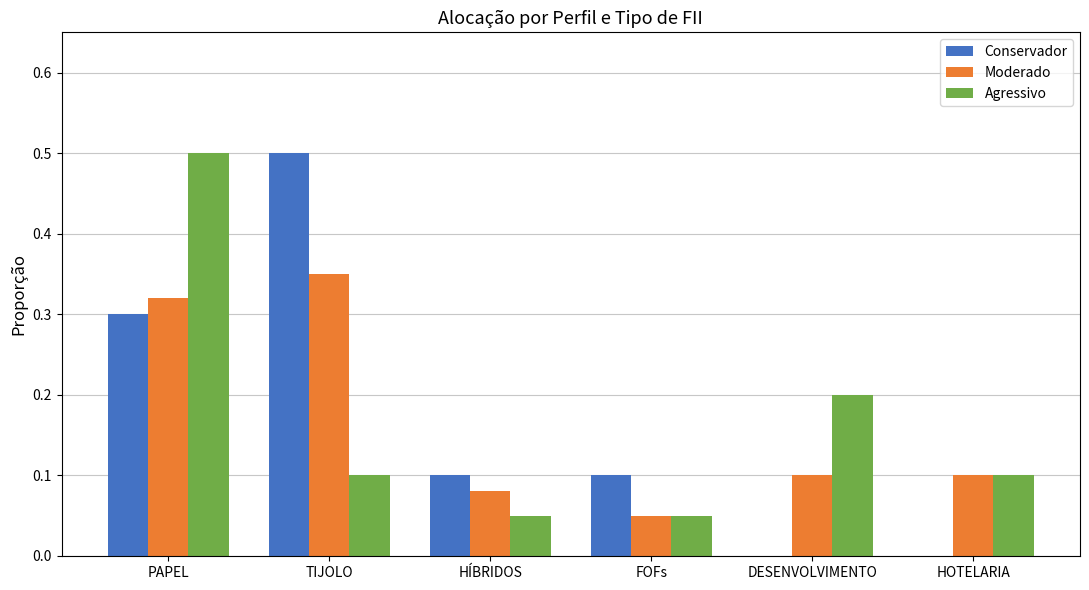

Which series changed the most between TIJOLO and FOFs?

Conservador